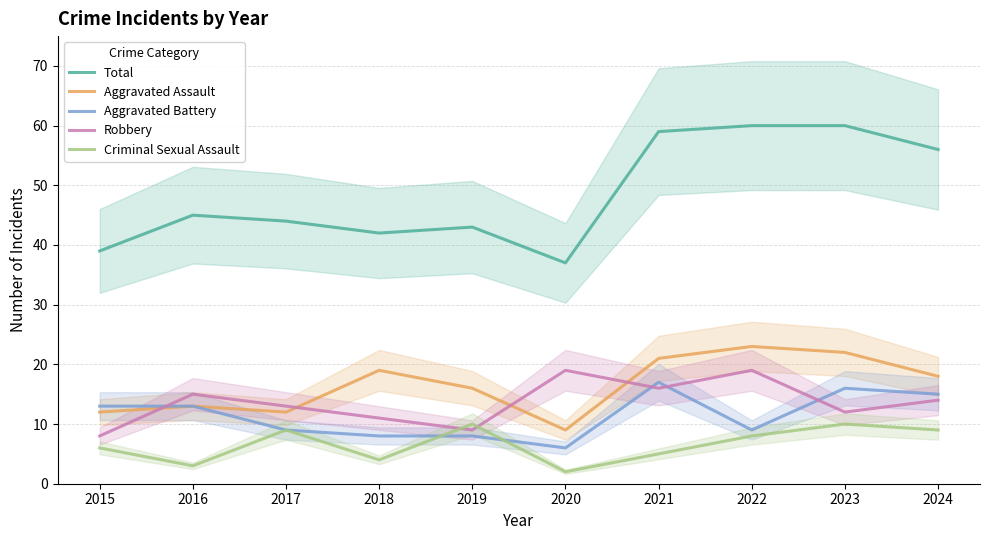

What is the greatest value displayed?

60